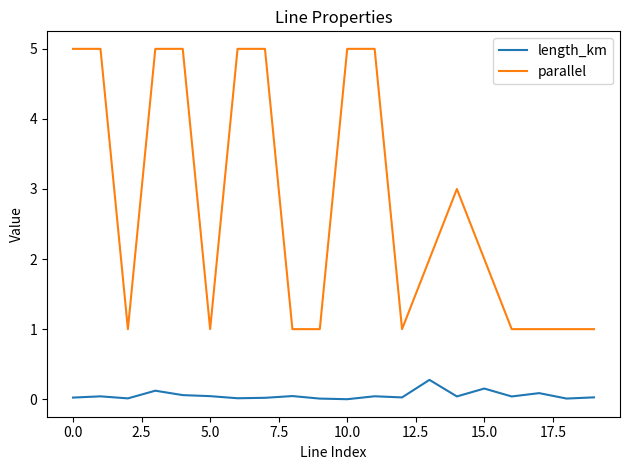

Count the parallel values in the range 1 to 5.

20